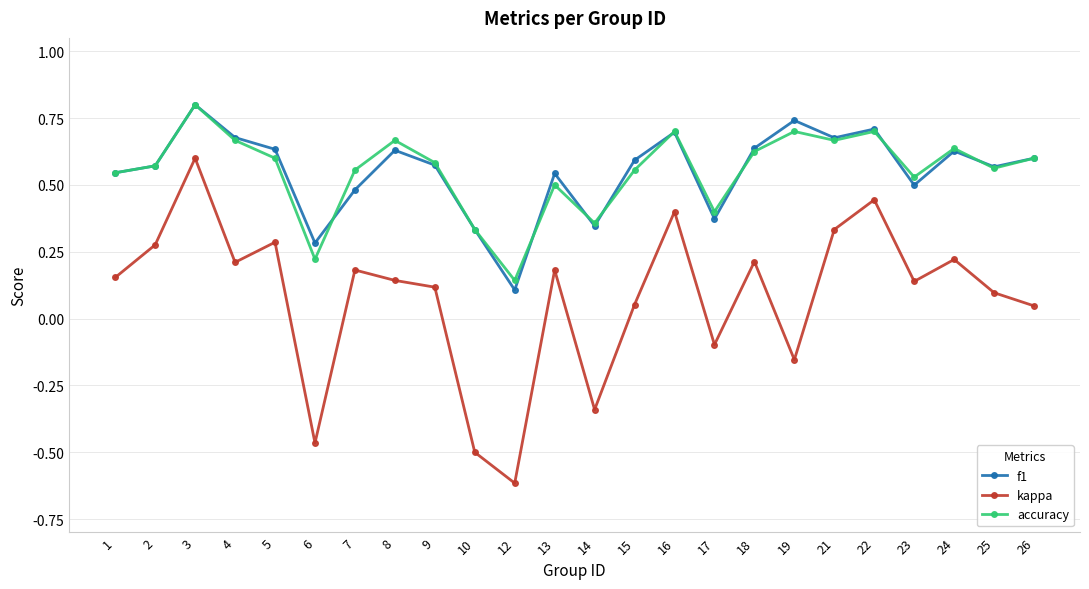

Which series has the largest range (max minus min)?

kappa